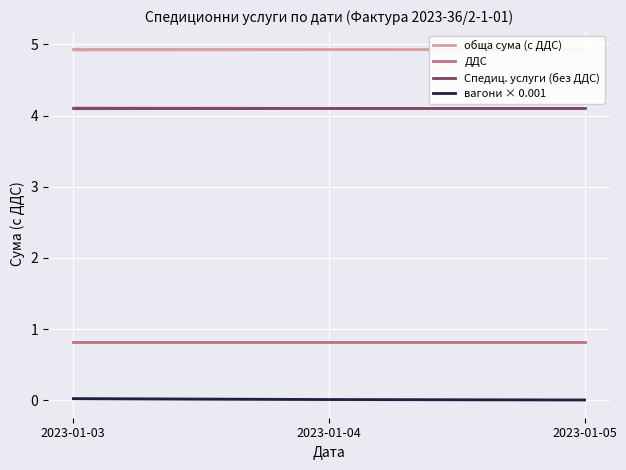

Is the value of Спедиц. услуги (без ДДС) at 2023-01-04 greater than the value of вагони × 0.001 at 2023-01-03?

Yes